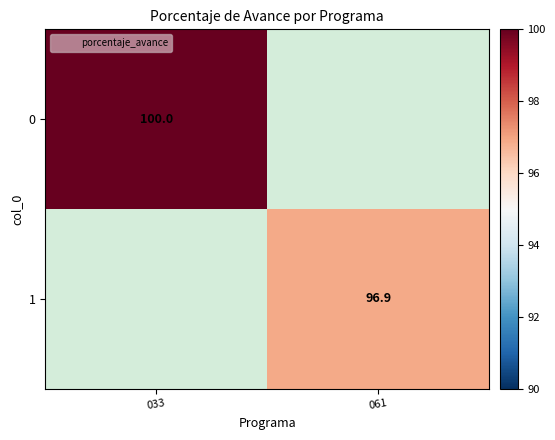

At which label does 1 first exceed 96?

061